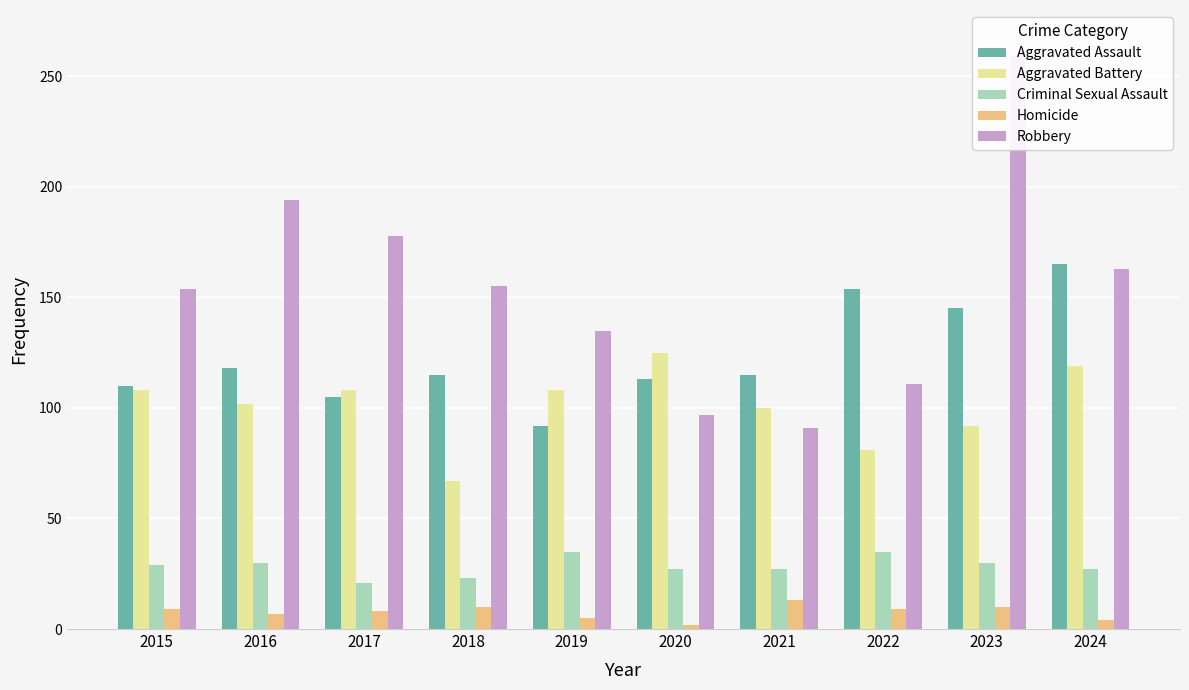

How many bars are there in each group?

5